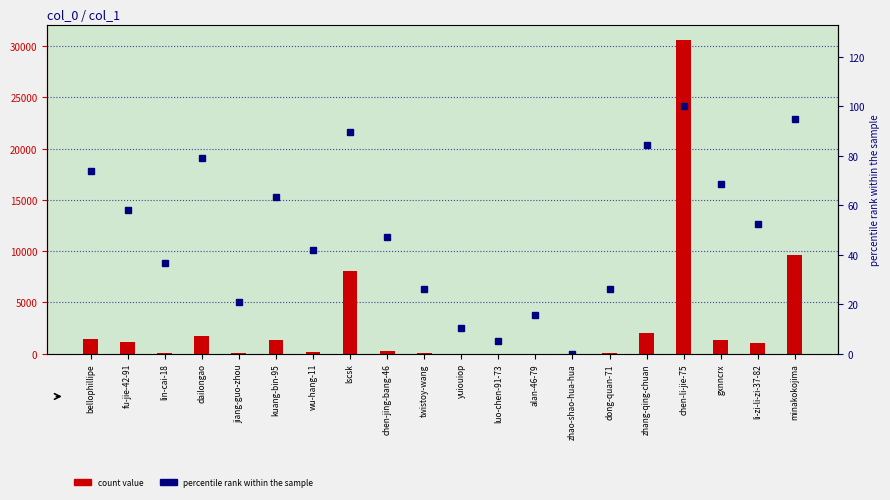

What is the sum of the count values at minakokojima and li-zi-li-zi-37-82?

10665.0